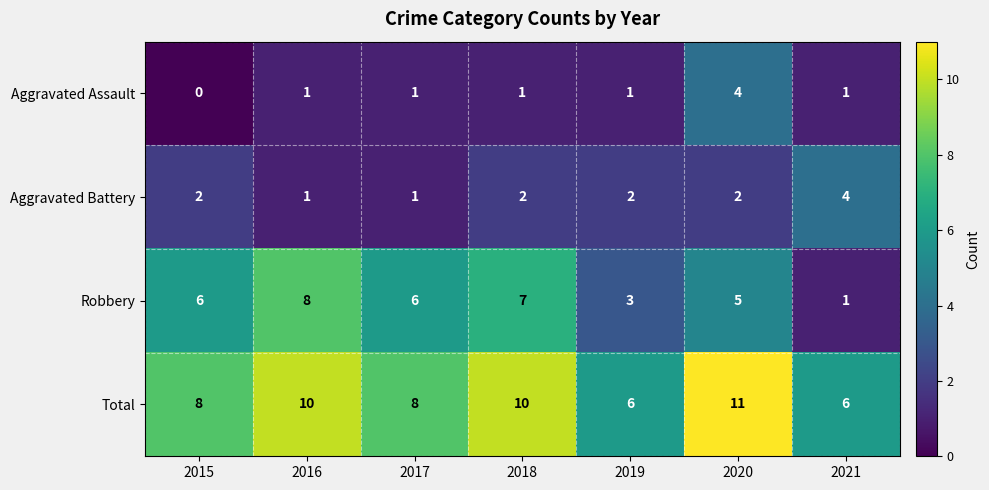

What is the difference between the highest and lowest values at 2016?

9